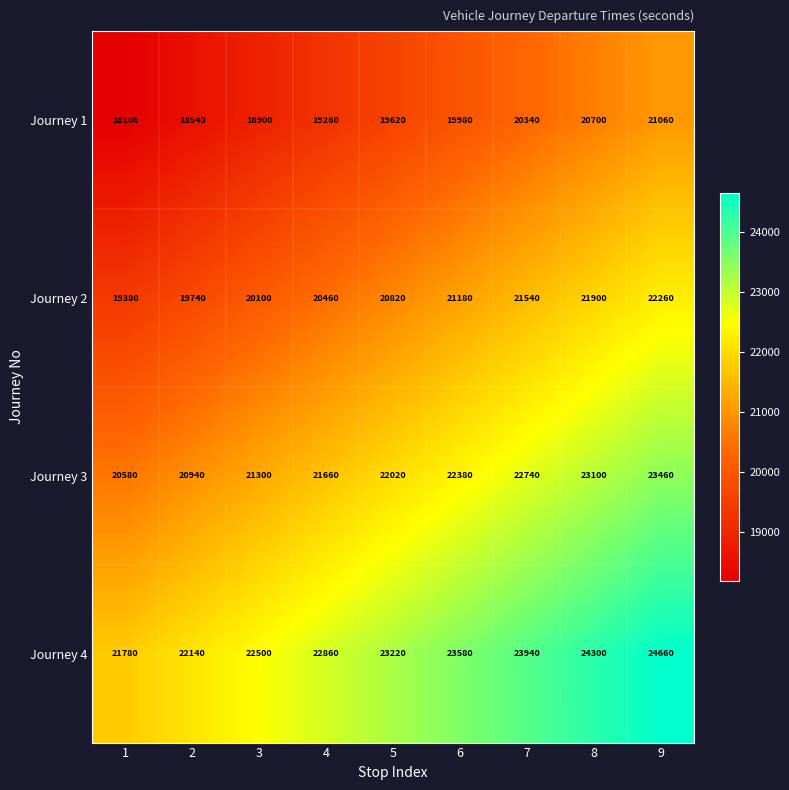

What is the maximum value shown in the chart?

24660